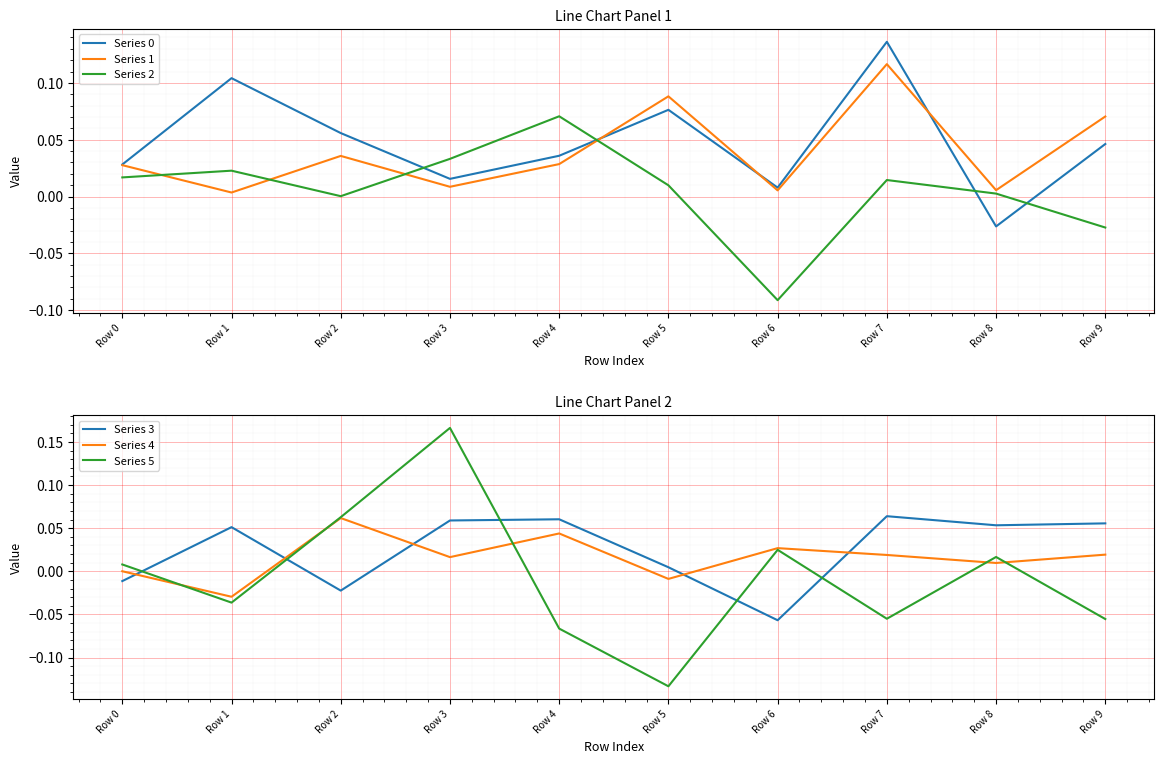

What are all the series names shown in the legend?

Series 0, Series 1, Series 2, Series 3, Series 4, Series 5